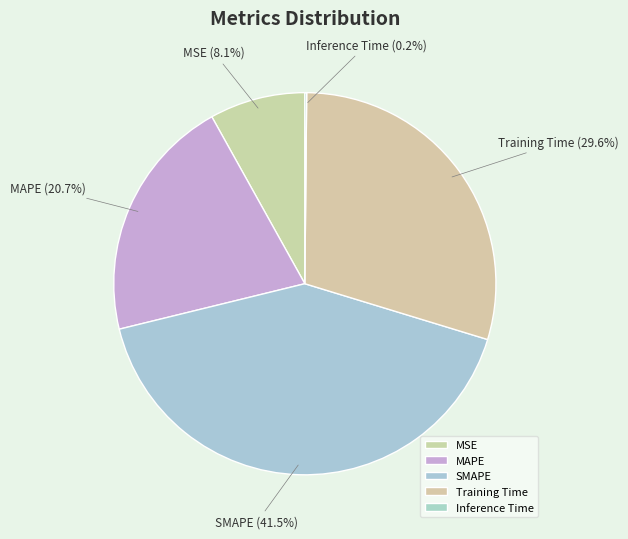

Is there a majority slice in this chart?

No